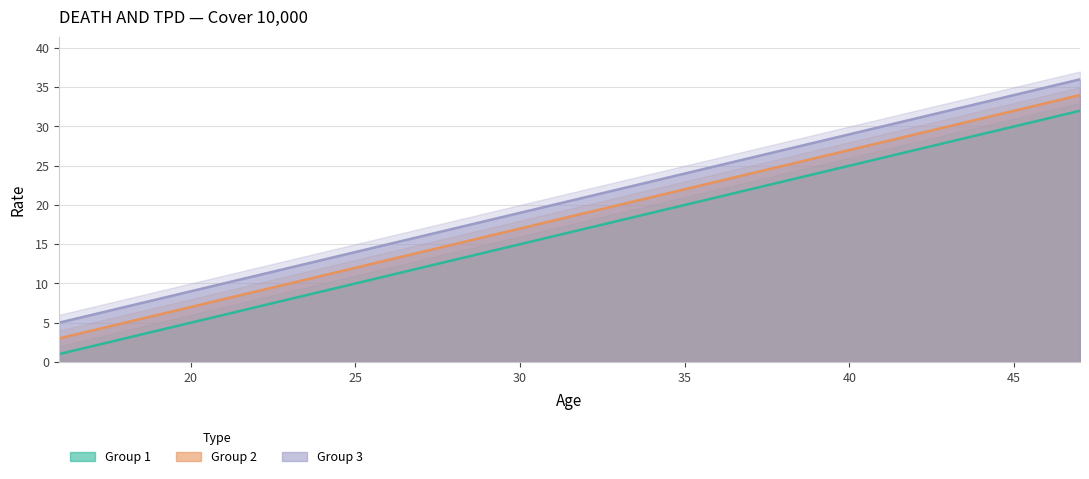

List the labels in order of Group1_DTPD value, smallest first.

16, 17, 18, 19, 20, 21, 22, 23, 24, 25, 26, 27, 28, 29, 30, 31, 32, 33, 34, 35, 36, 37, 38, 39, 40, 41, 42, 43, 44, 45, 46, 47